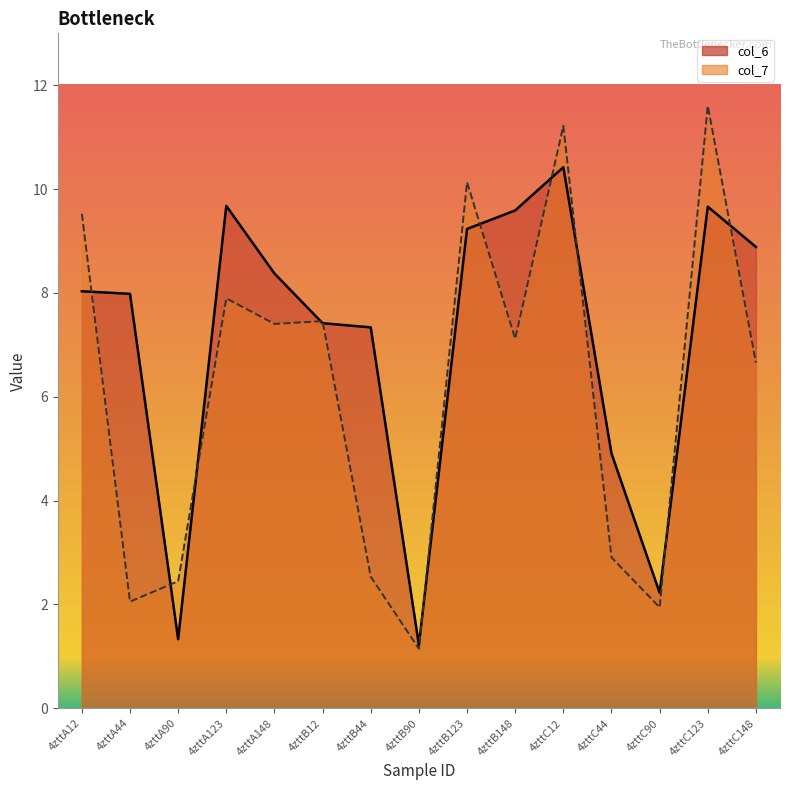

What is the spread (max minus min) of values at 4zttC123?

1.9